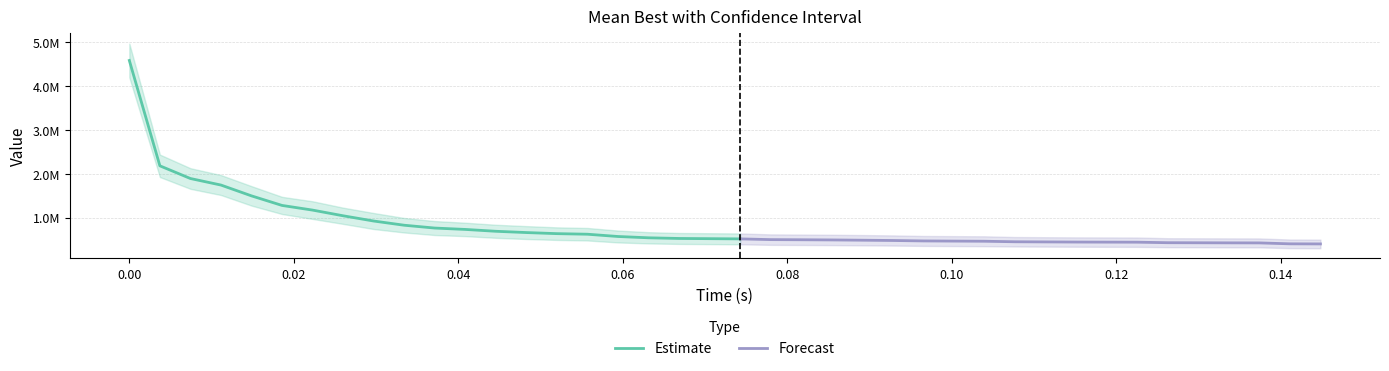

What is the label of the 33rd point from the right?

7